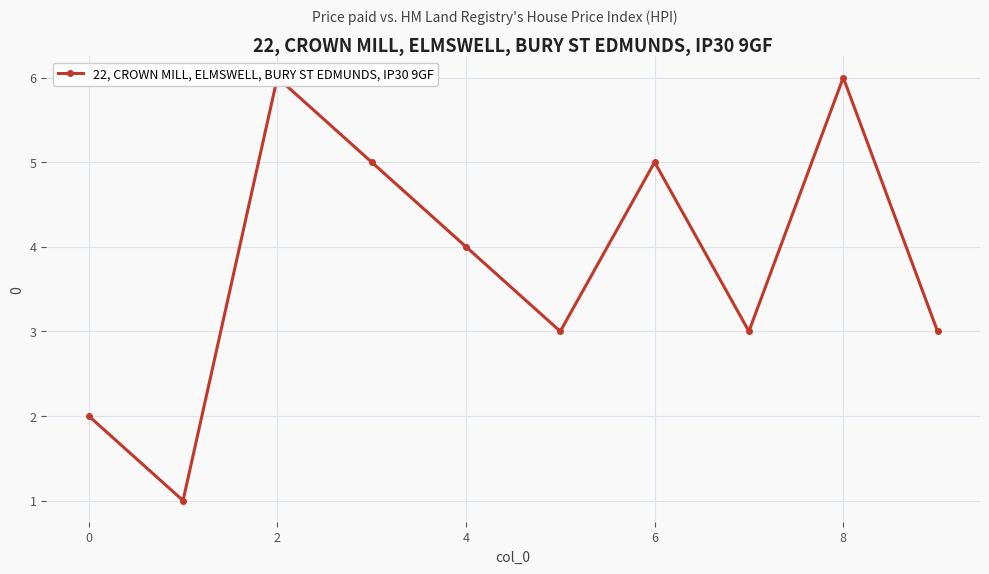

Is this an area chart (filled region under the line)?

No